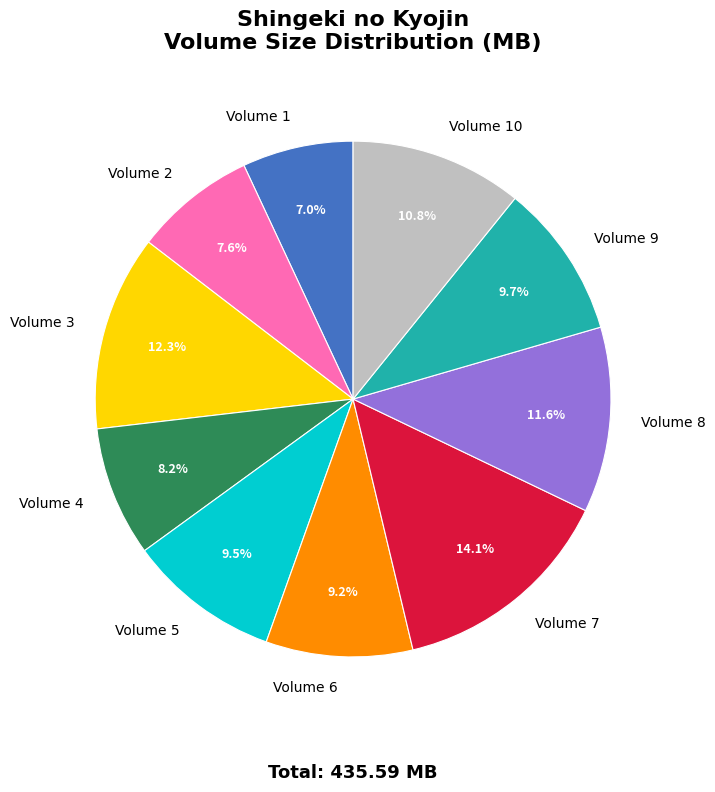

To the nearest percent, what is the combined percentage of Volume 10 and Volume 6?

20%